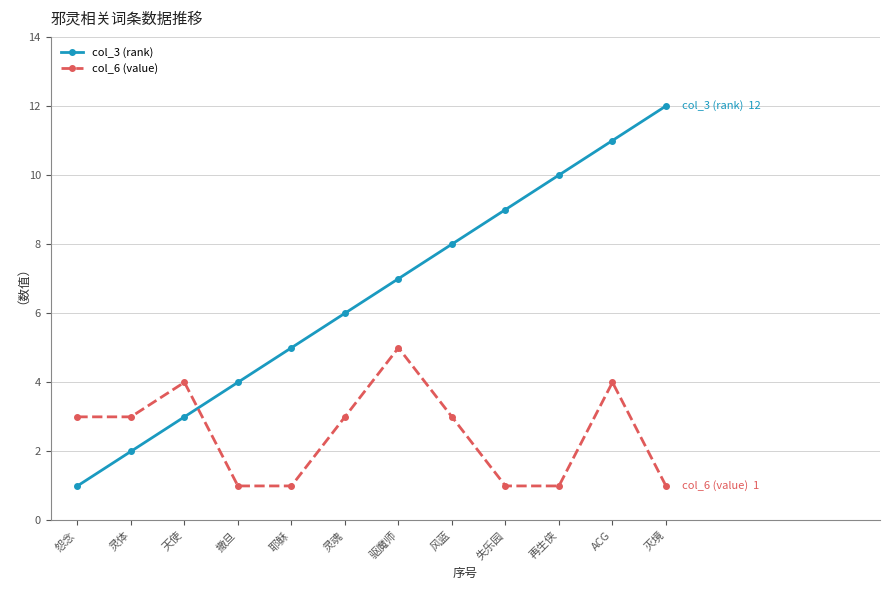

What is the label of the 8th point from the left?

风蓝